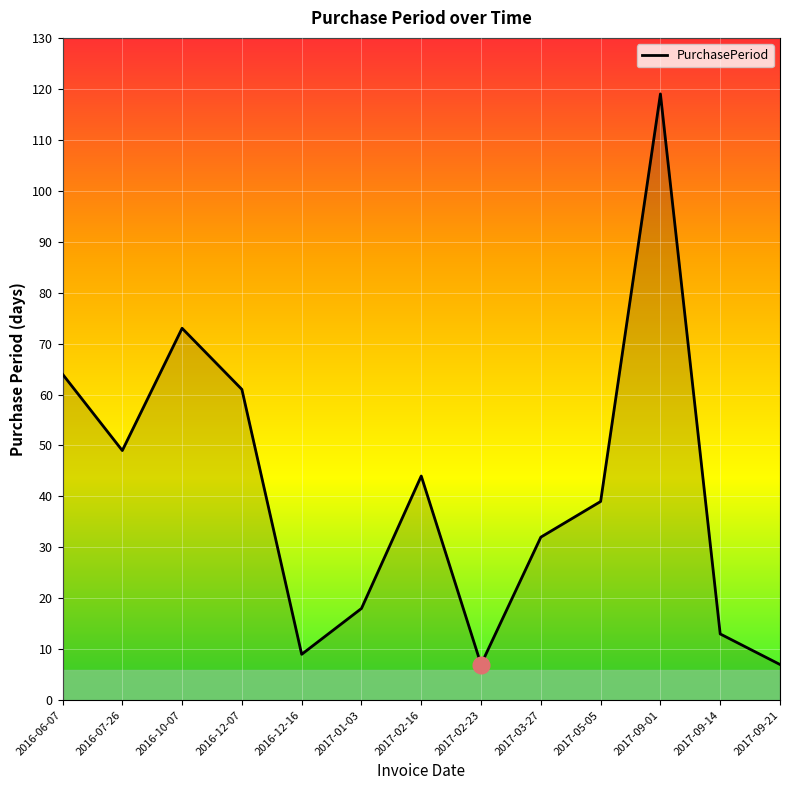

What is the maximum value shown in the chart?

119